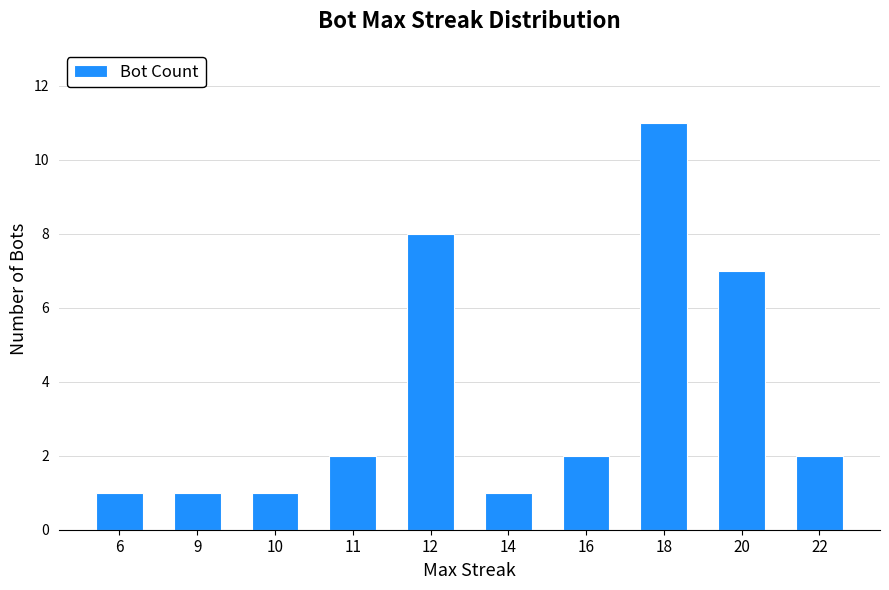

Reading left to right, extract all data points from this chart.

1	1	1	2	8	1	2	11	7	2